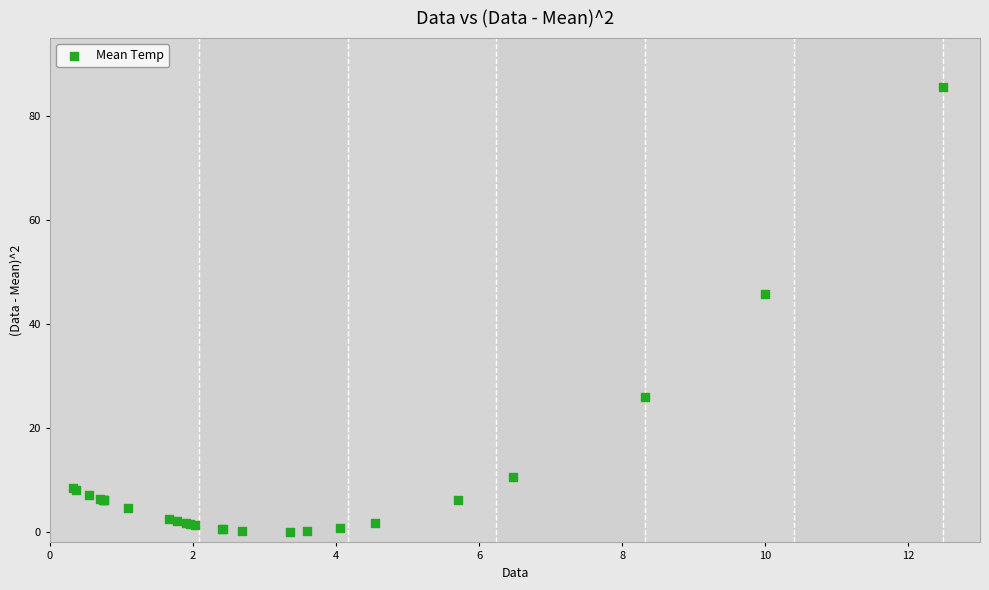

What Y value in the scatter plot is closest to 42?

45.8